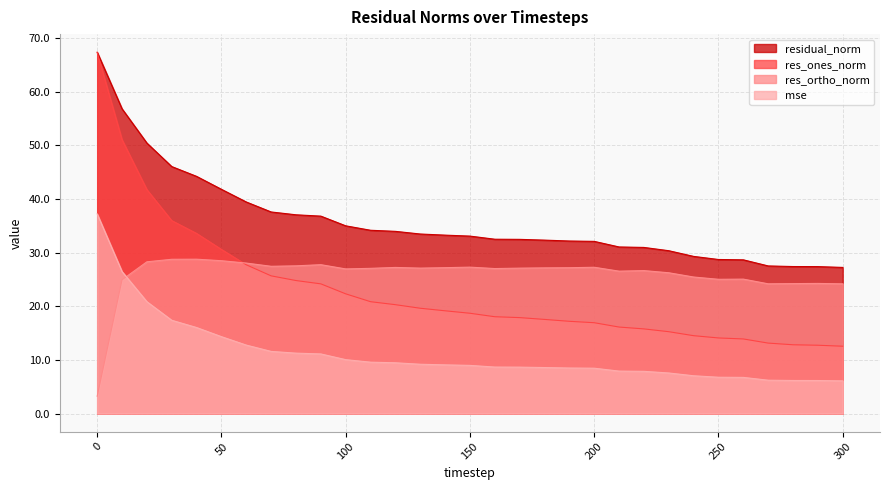

What is the total value across all series at 250?

74.6